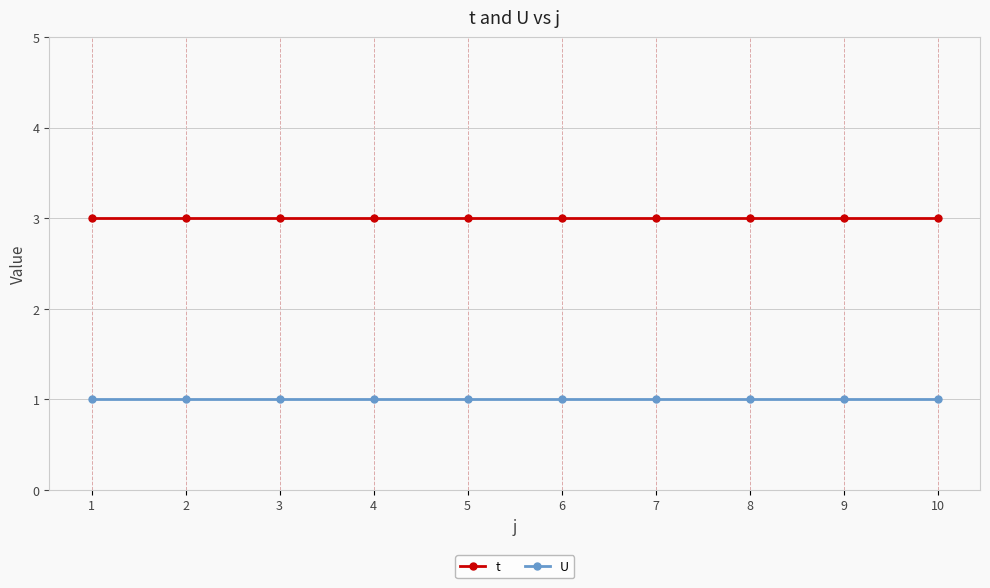

True or false: U and t cross at least once.

False